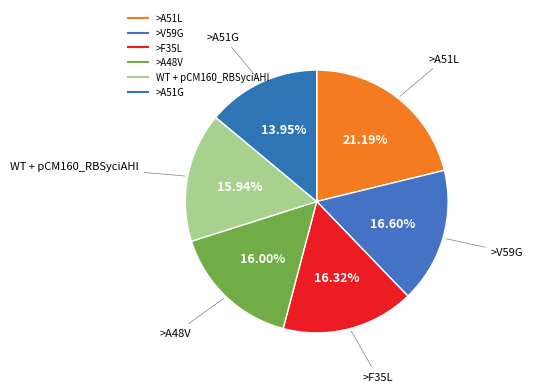

How many segments does this pie chart have?

6